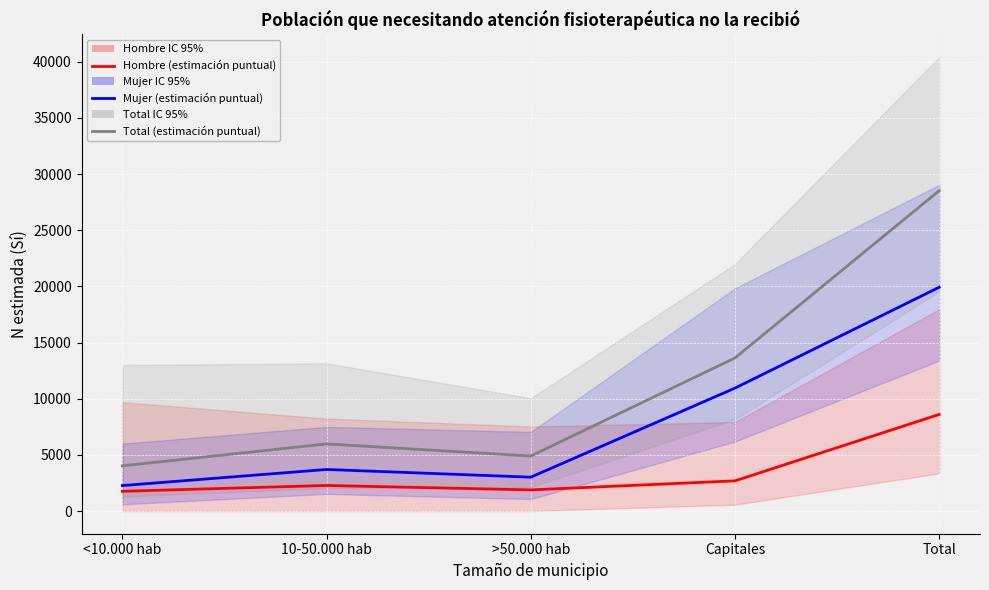

Rank the series by their average value, from highest to lowest.

Total (estimación puntual), Mujer (estimación puntual), Hombre (estimación puntual)